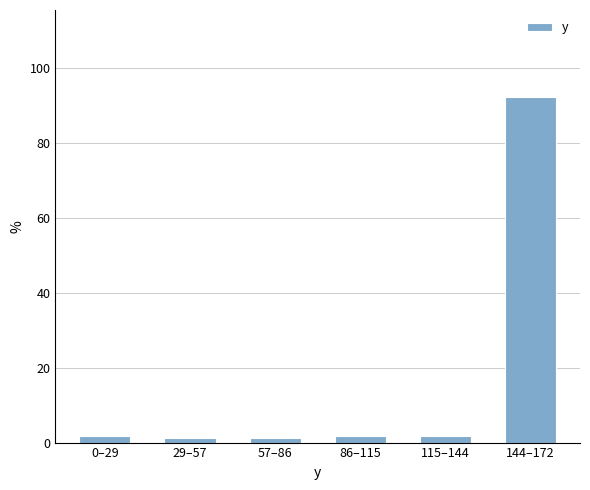

Reading left to right, transcribe all the data shown in this chart.

1.7	1.2	1.2	1.7	1.7	92.5